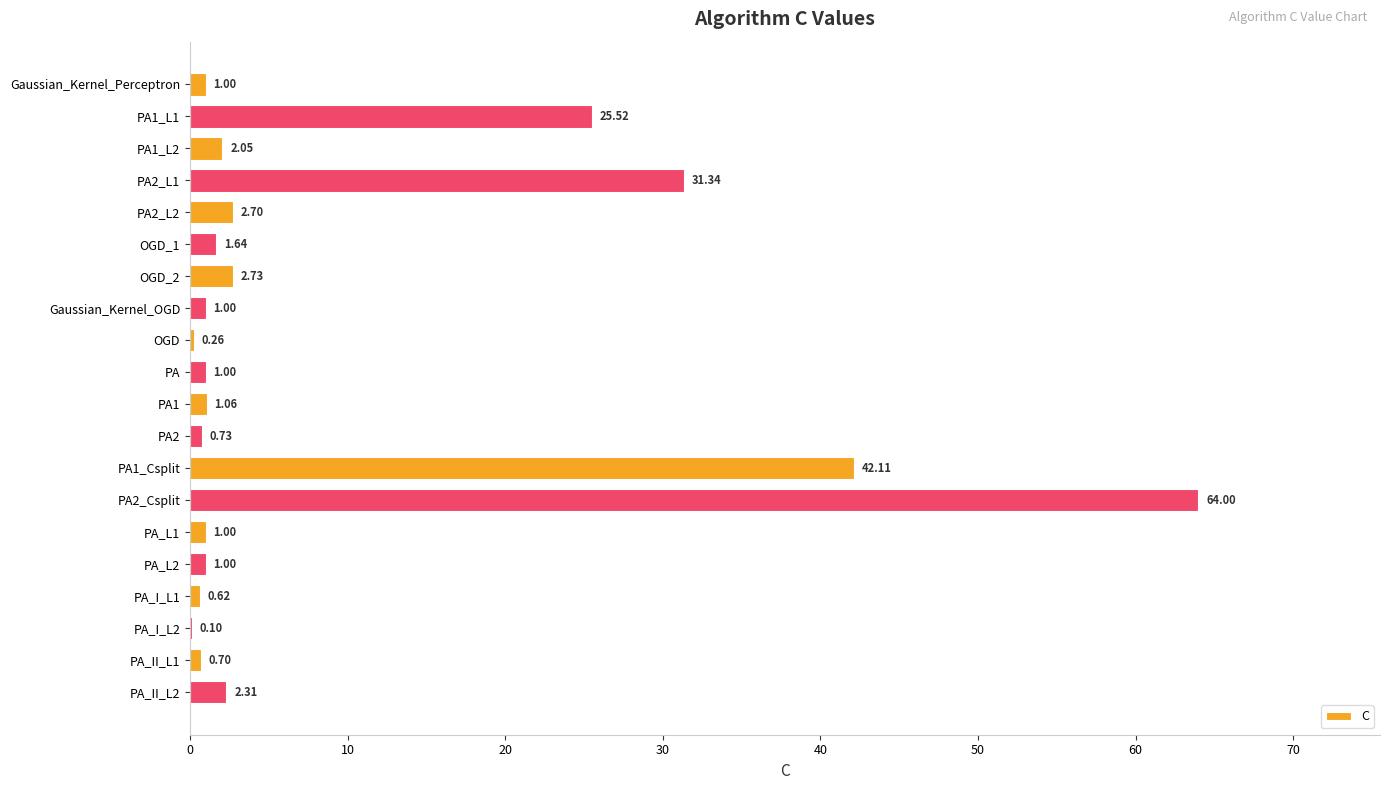

What is the change in value from PA2 to PA_I_L2?

-0.6